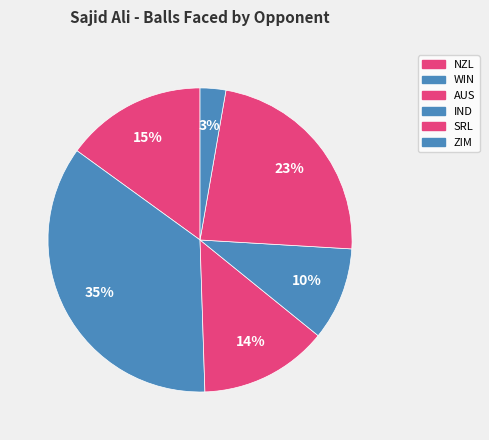

Count the number of slices in the pie.

6